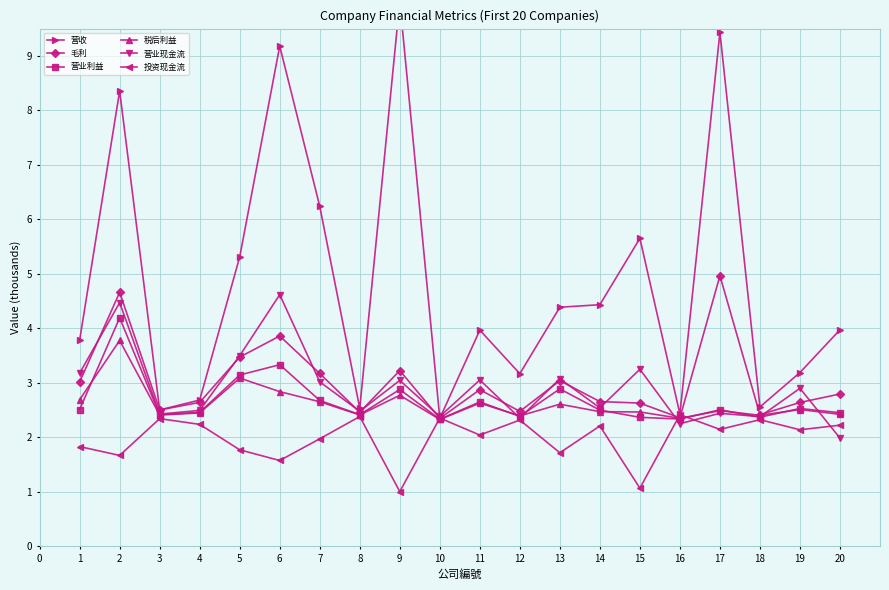

What is the difference between the maximum and minimum values in the 营业现金流 series?

2.6